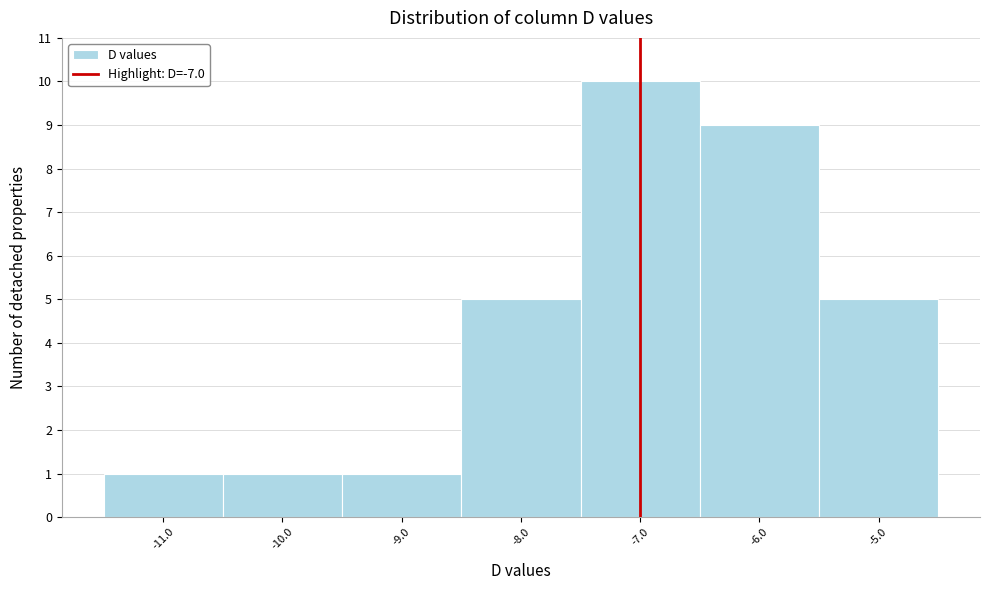

Over which range of the x-axis is the bar tallest?

-7.5 to -6.5